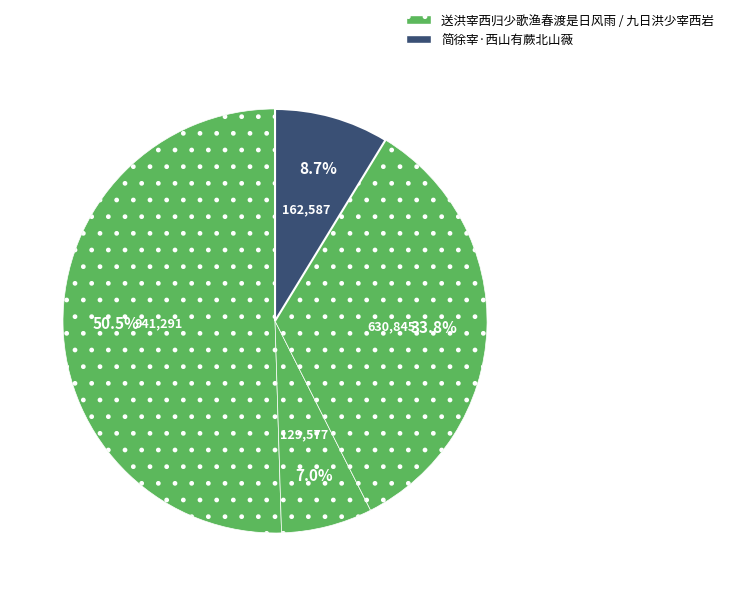

How many slices are in this pie chart?

4